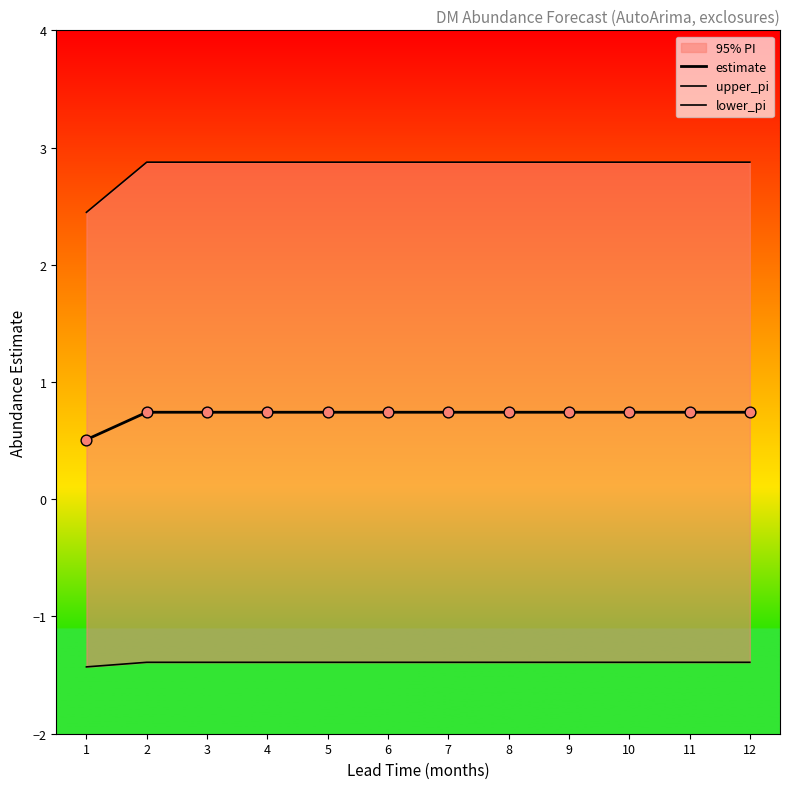

Which series contains the highest Y value?

upper_pi